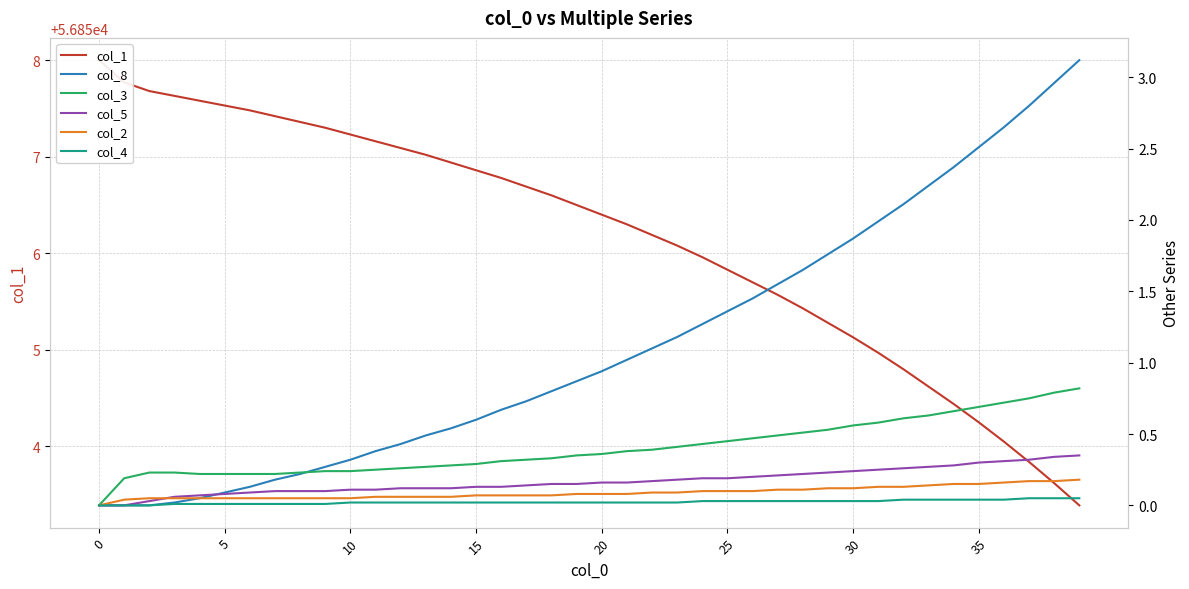

True or false: col_1 and col_2 cross at least once.

False